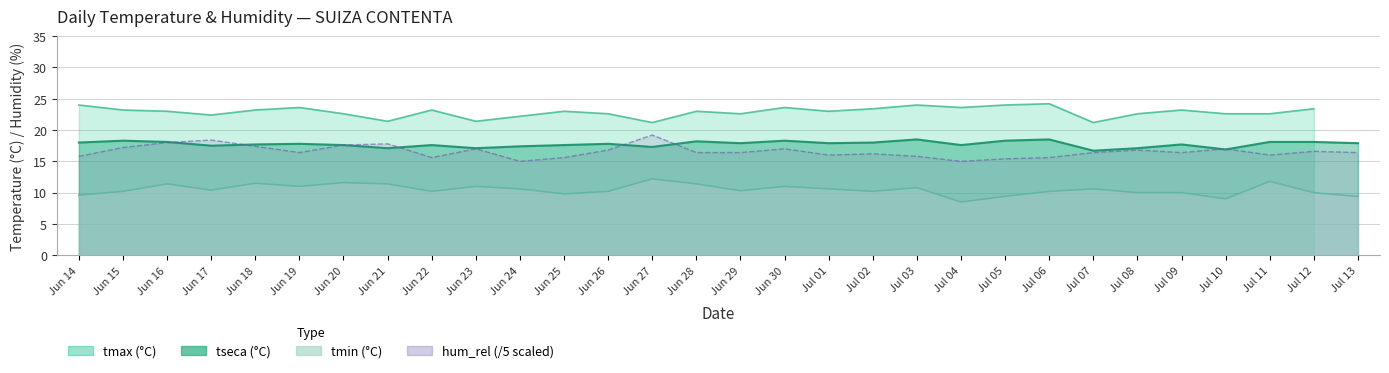

Is it true that the value at Jul 05 is 23.5?

False